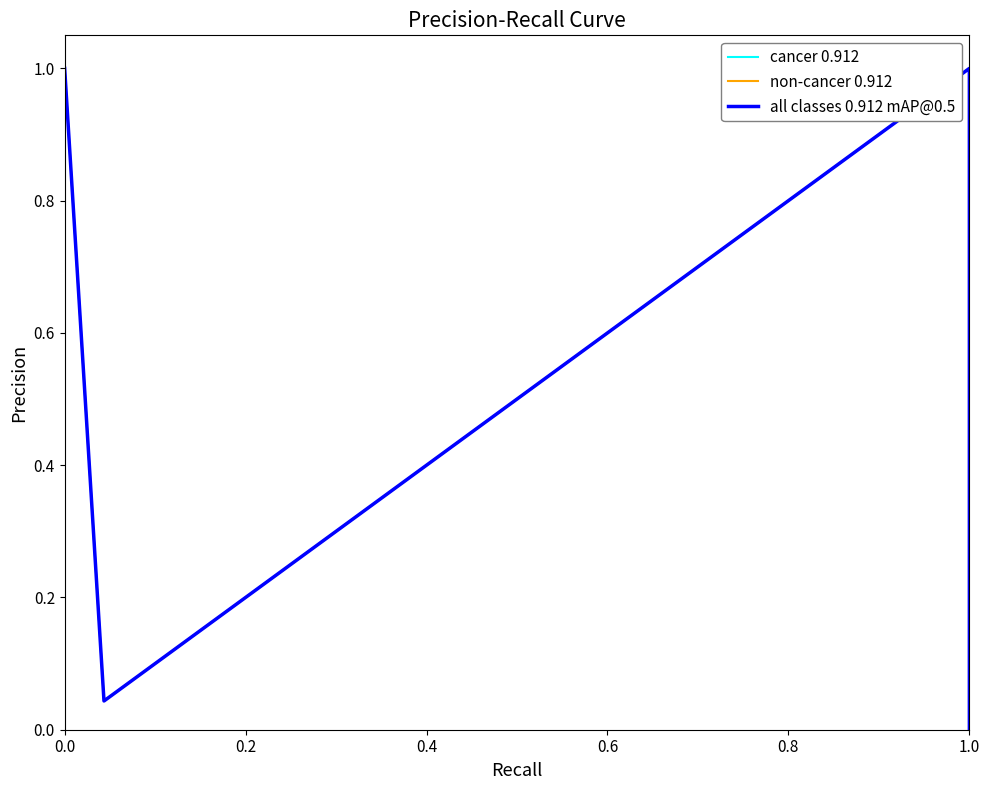

What are all the series names shown in the legend?

cancer 0.912, non-cancer 0.912, all classes 0.912 mAP@0.5